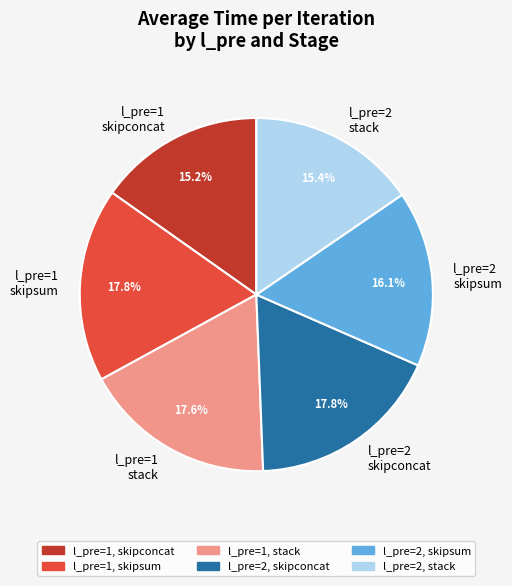

Approximately how many times larger is the value at l_pre=1, stack compared to l_pre=2, stack?

1.1